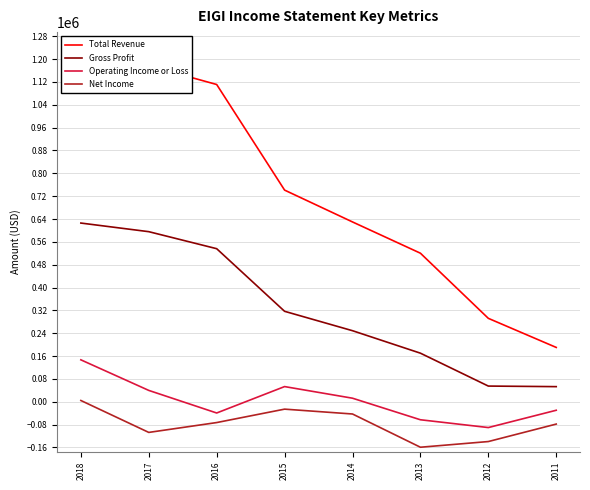

True or false: Gross Profit and Net Income intersect in this chart.

False